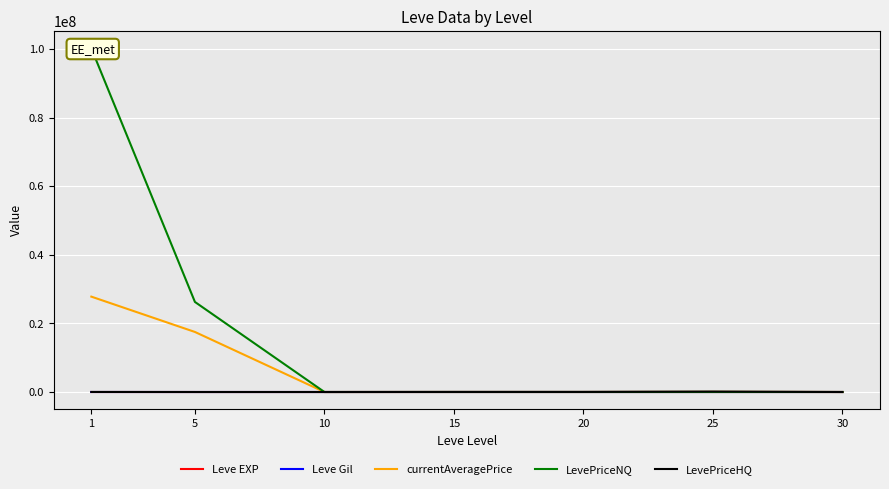

True or false: Leve EXP and Leve Gil intersect in this chart.

True